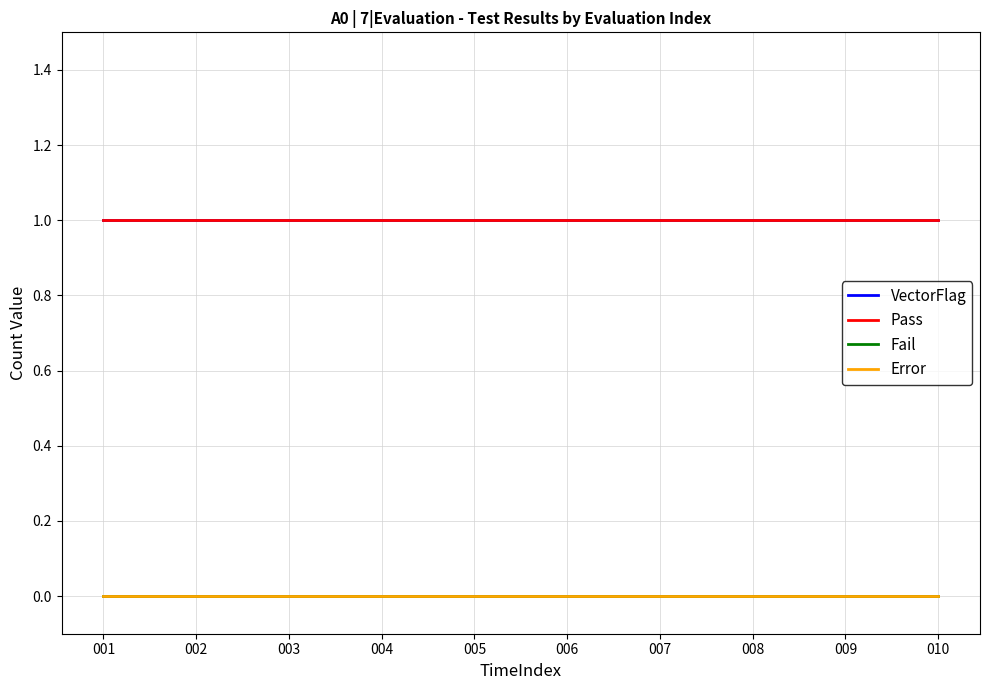

Is this an area chart (filled region under the line)?

No